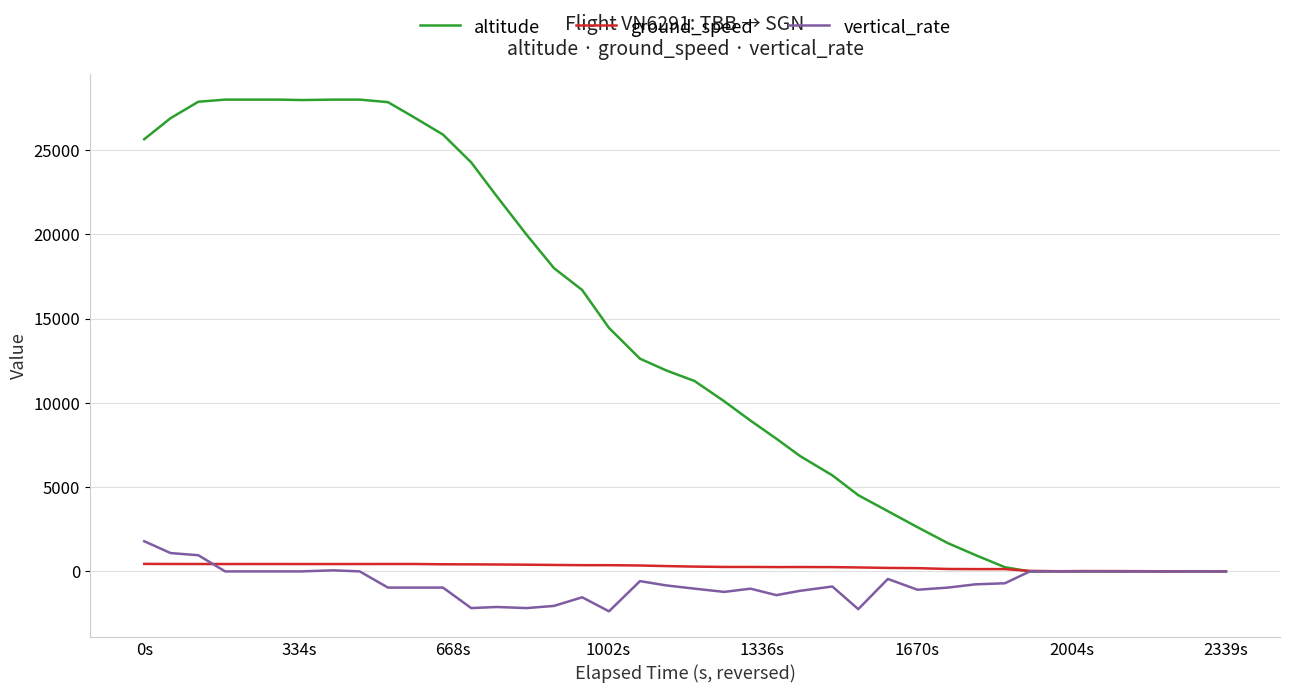

Which series has the widest spread of values?

altitude